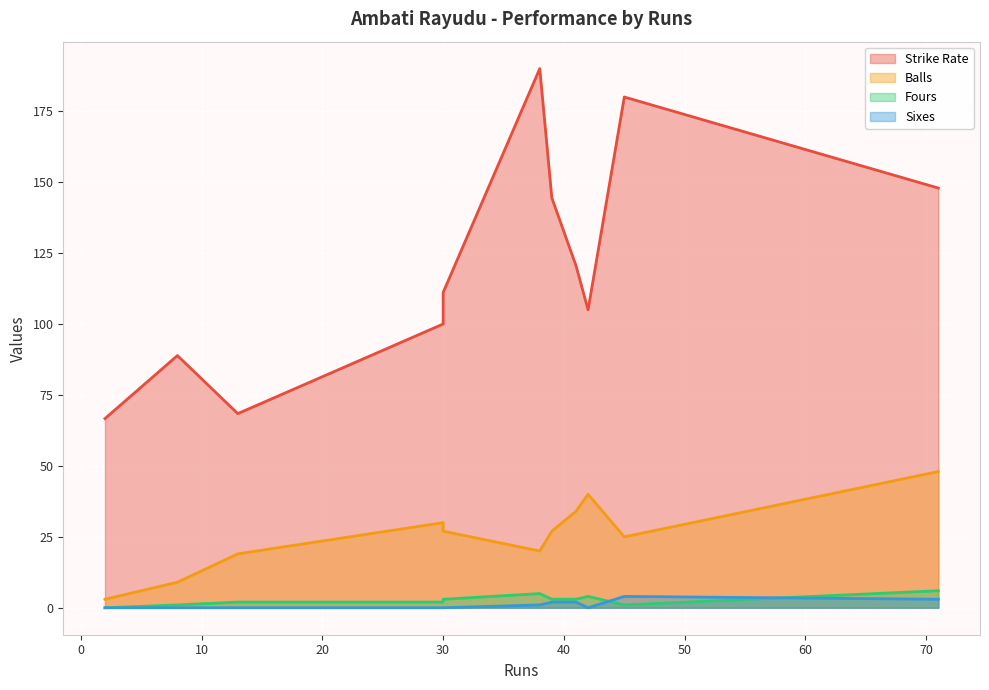

At which category does Balls reach its first local peak?

30